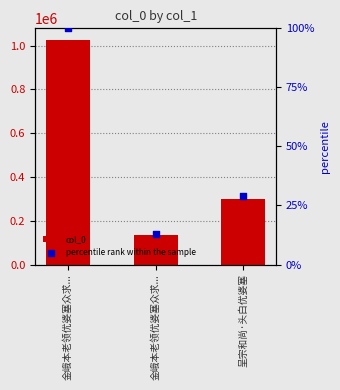

What is the total value across all series at 呈宗和尚·头白优婆塞?

299898.2